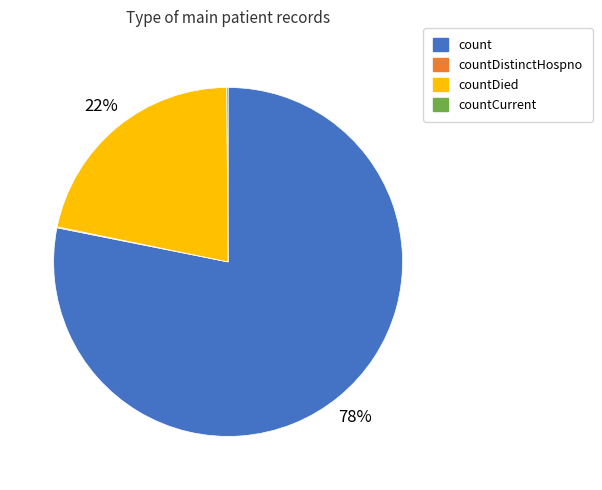

To the nearest percent, what is the average slice percentage?

25%